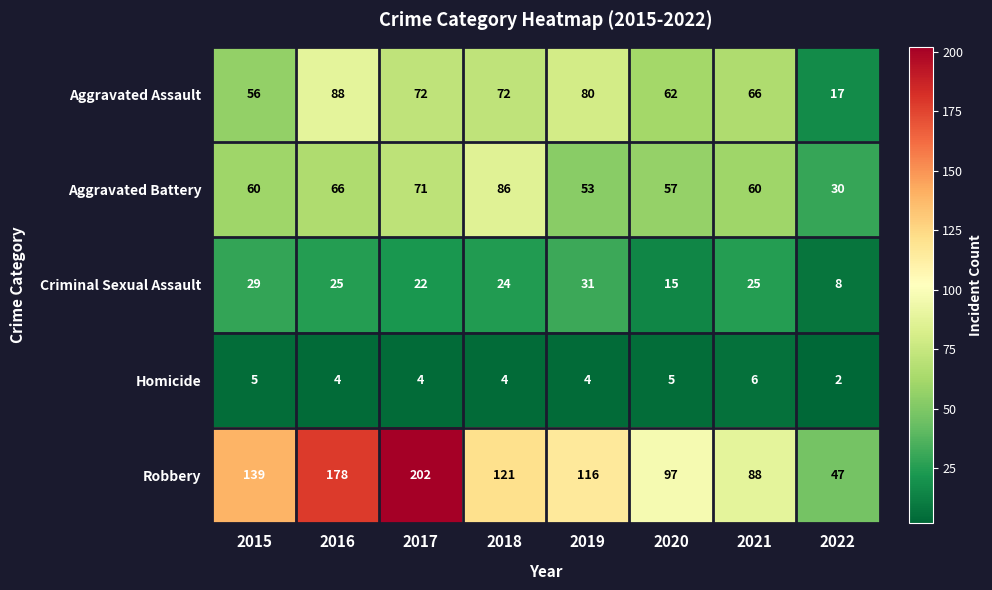

True or false: Homicide has a value of 5 at 2015.

True